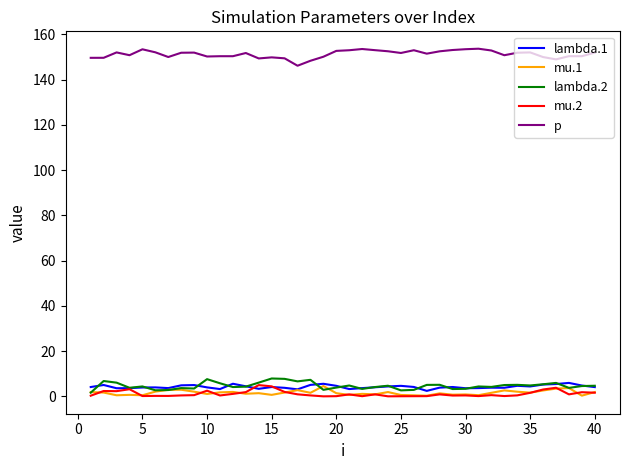

What is the maximum value shown in the chart?

153.6